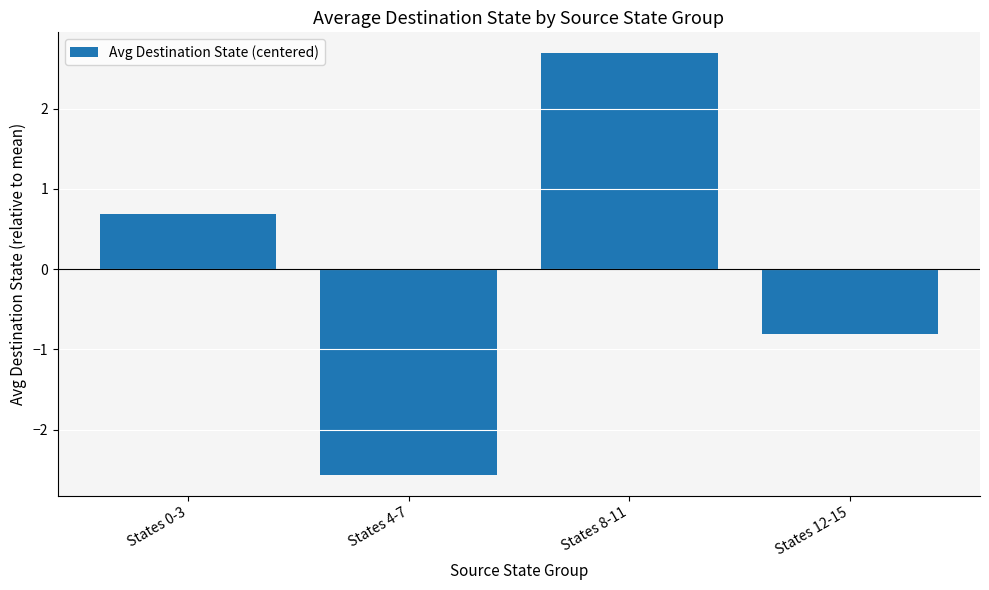

Does the chart contain stacked bars?

No